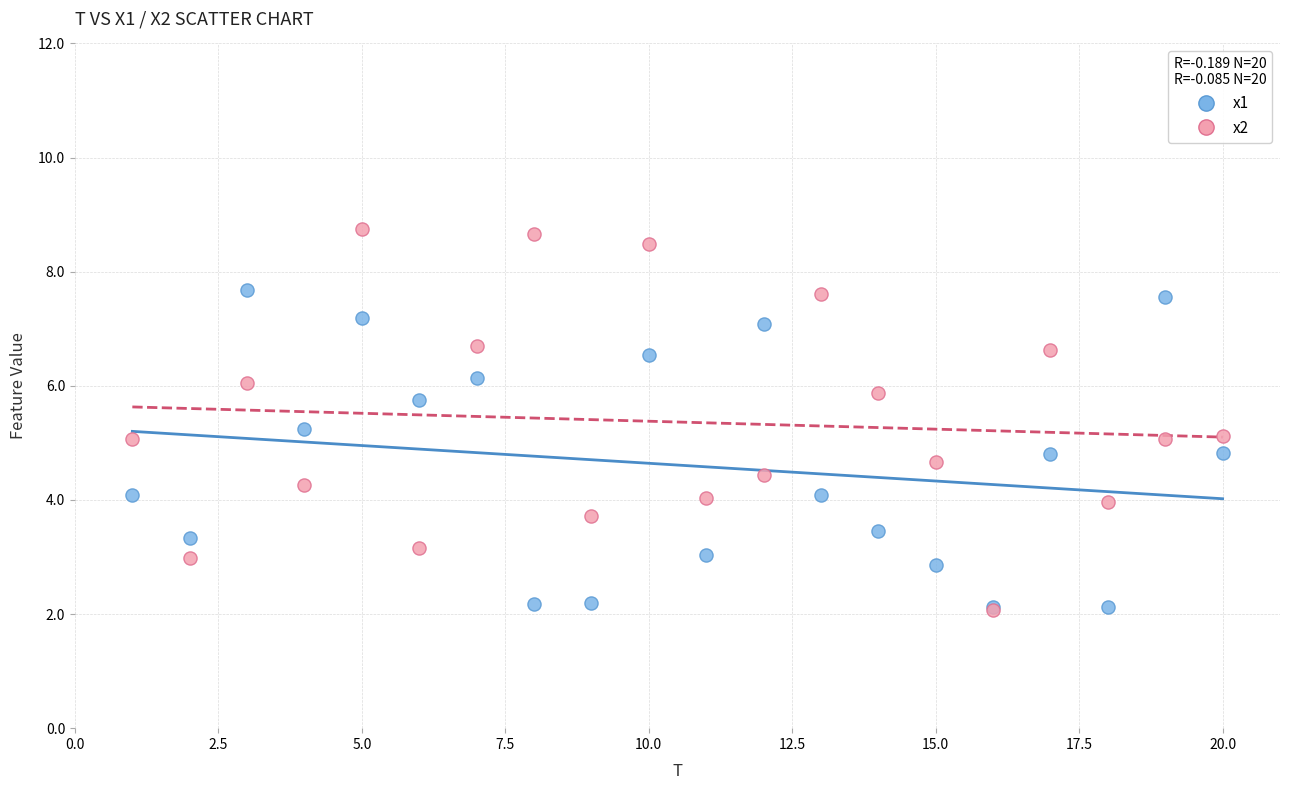

What are all the series names shown in the legend?

x1, x2